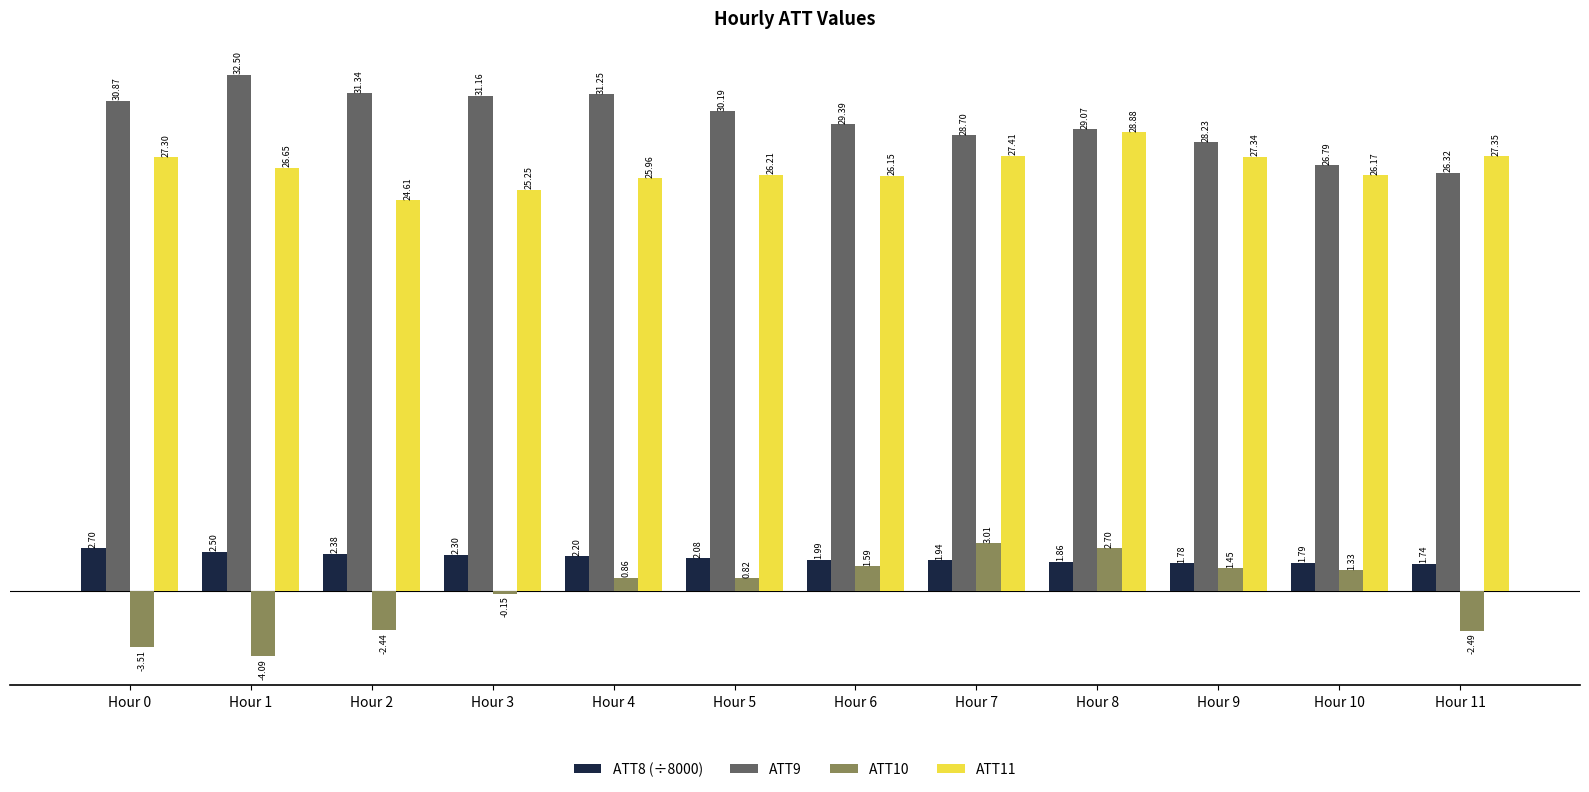

Rank the series at Hour 8 from highest to lowest value.

ATT9, ATT11, ATT10, ATT8 (÷8000)